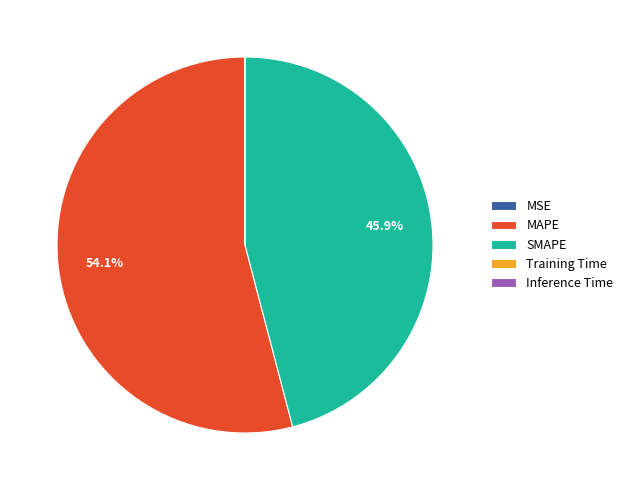

Which category has the biggest portion of the pie?

MAPE